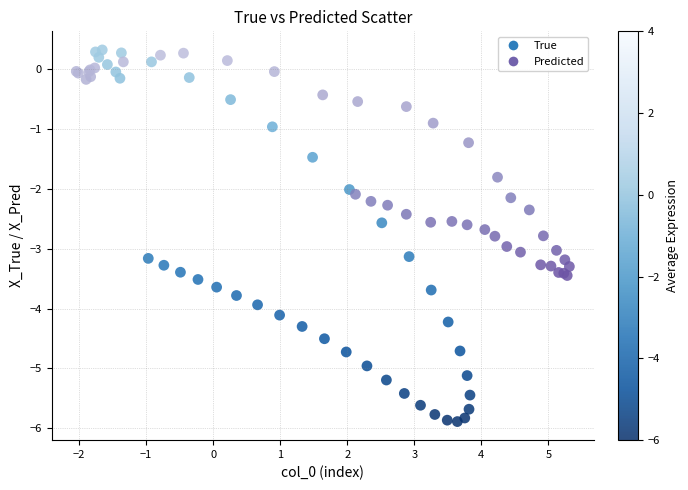

What are all the series names shown in the legend?

True, Predicted